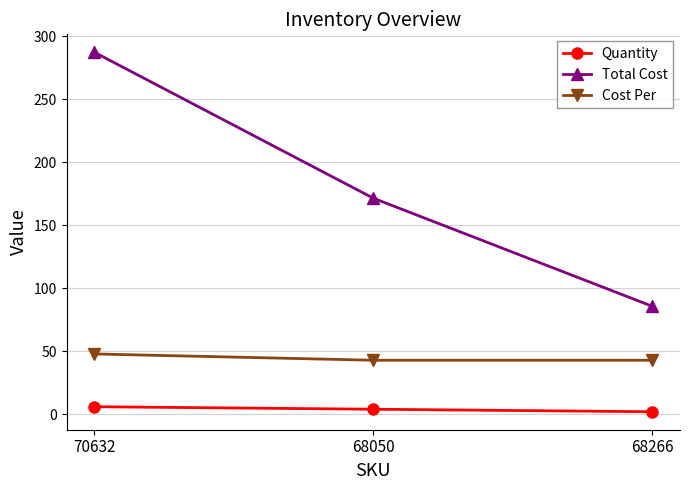

Count the number of categories in the chart.

3